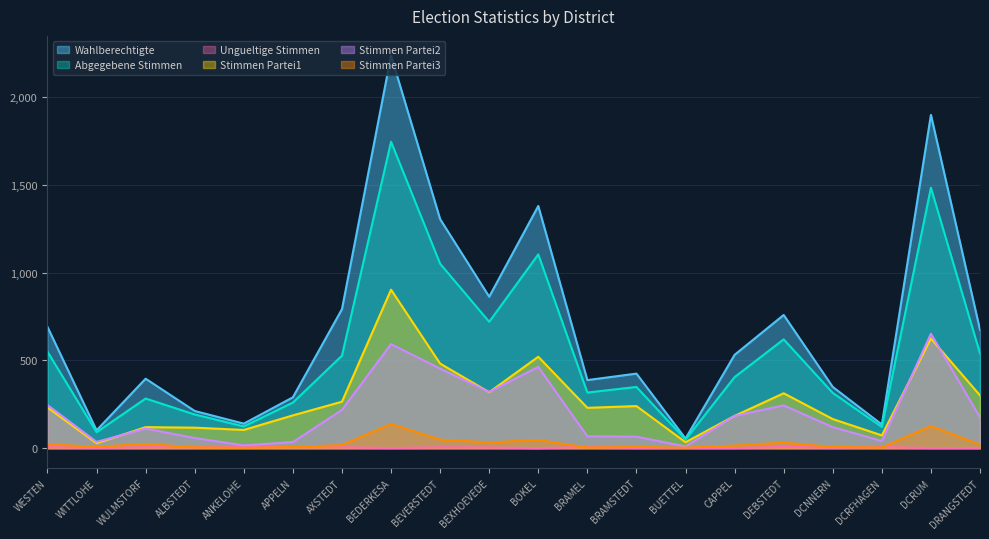

List the labels in order of Stimmen Partei3 value, smallest first.

ANKELOHE, BUETTEL, BRAMEL, DCRFHAGEN, ALBSTEDT, APPELN, BRAMSTEDT, DCNNERN, WITTLOHE, CAPPEL, AXSTEDT, DRANGSTEDT, WESTEN, WULMSTORF, DEBSTEDT, BEXHOEVEDE, BOKEL, BEVERSTEDT, DCRUM, BEDERKESA